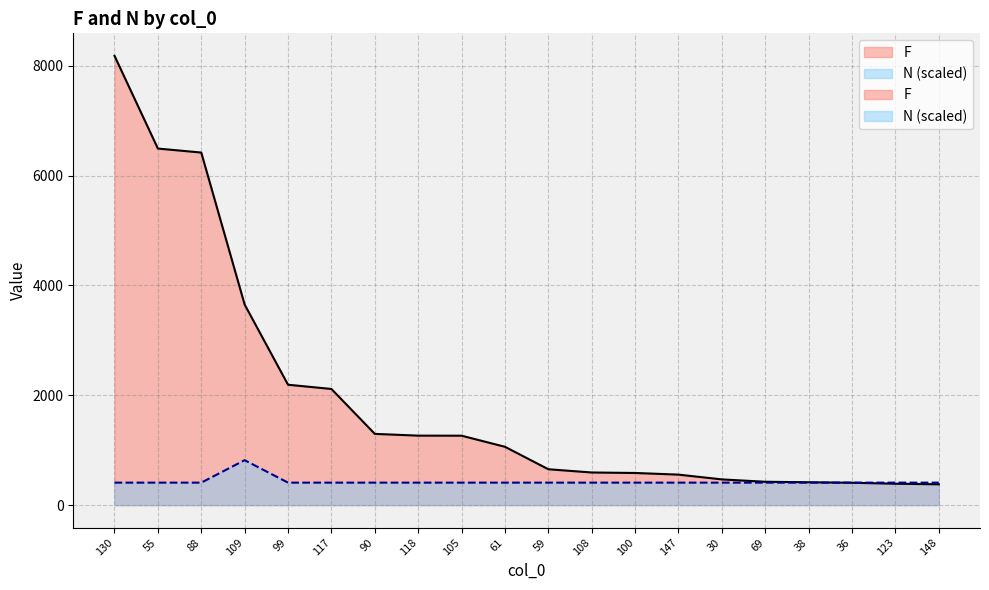

List the series in order of their peak value, lowest first.

N, F